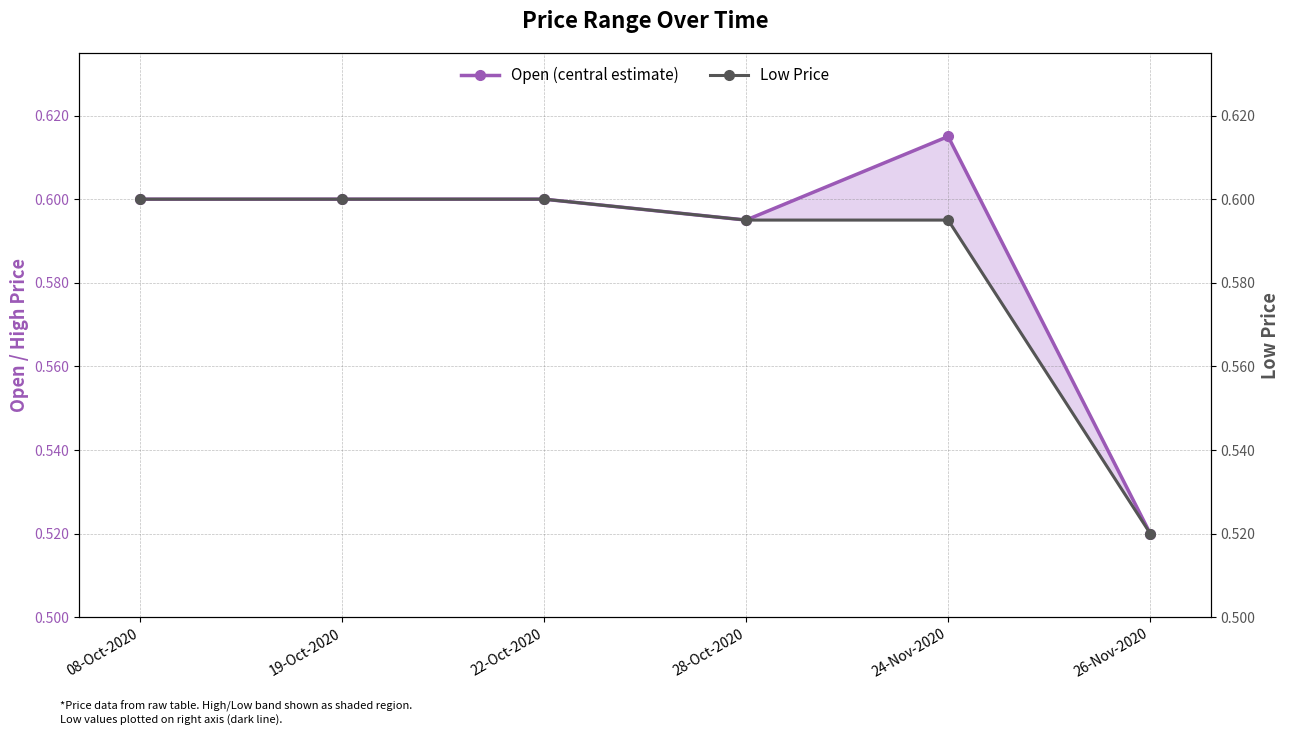

How many interior local peaks does the Open (central estimate) series have?

1